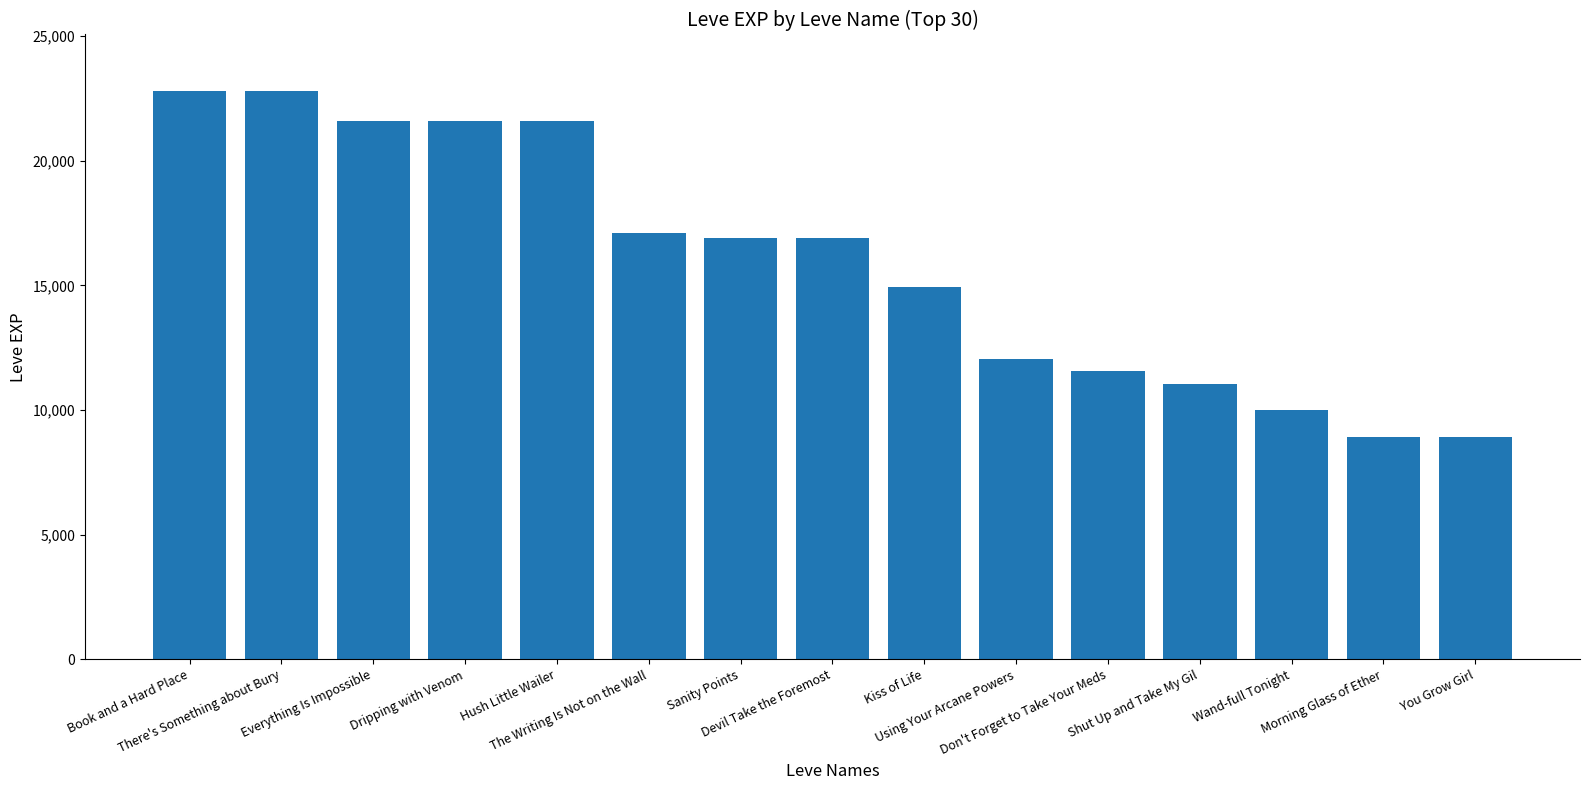

What is the difference between the values at Shut Up and Take My Gil and Sanity Points?

5880